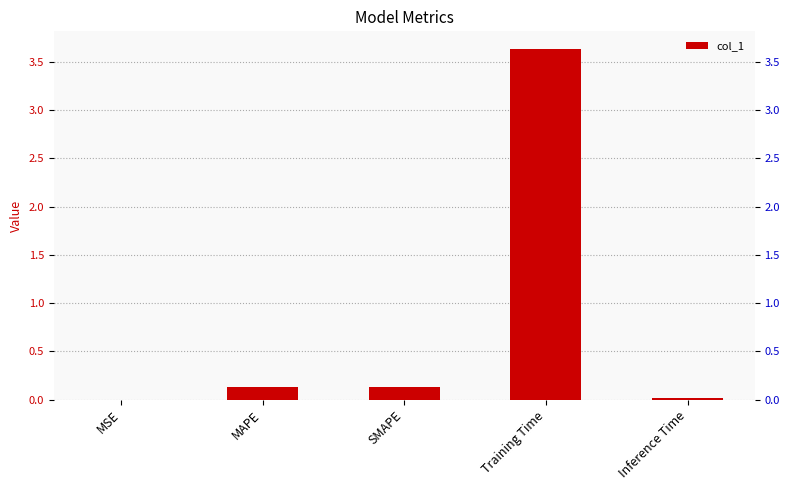

Between Inference Time and MSE, which is larger?

Inference Time